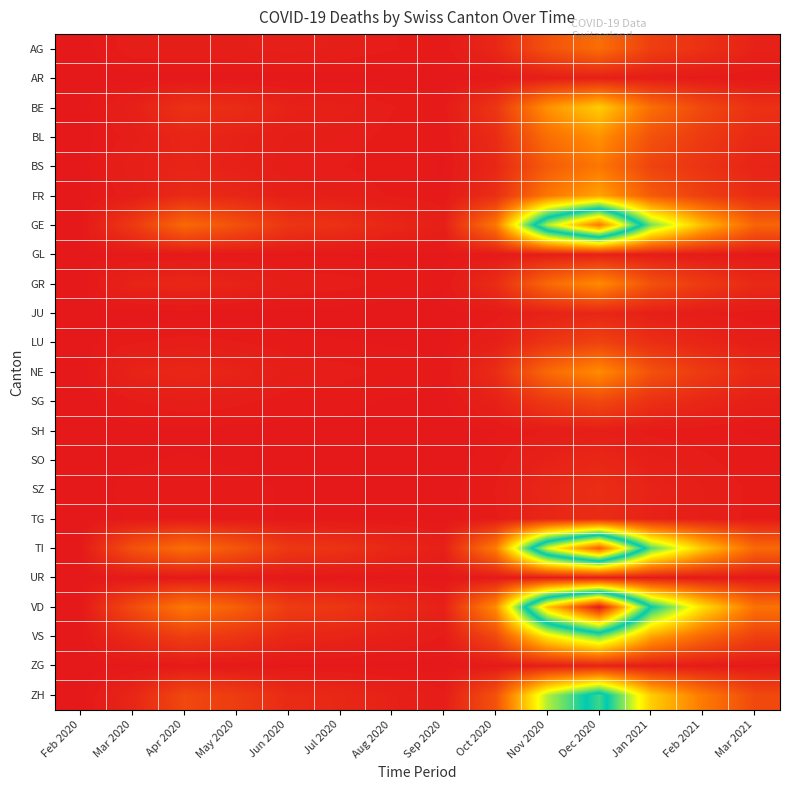

Which has a higher value, Sep 2020 or Nov 2020?

Nov 2020